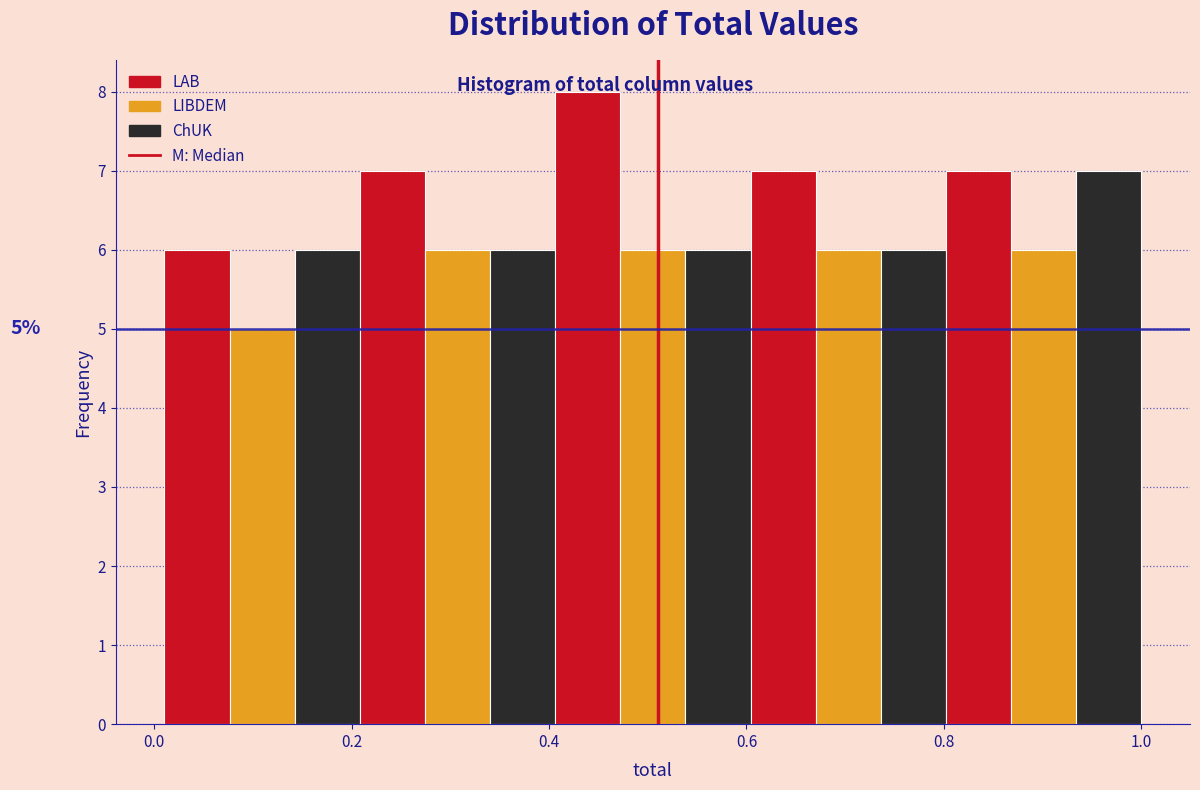

Read against the x-axis, roughly where is the centre of the tallest bar?

0.44